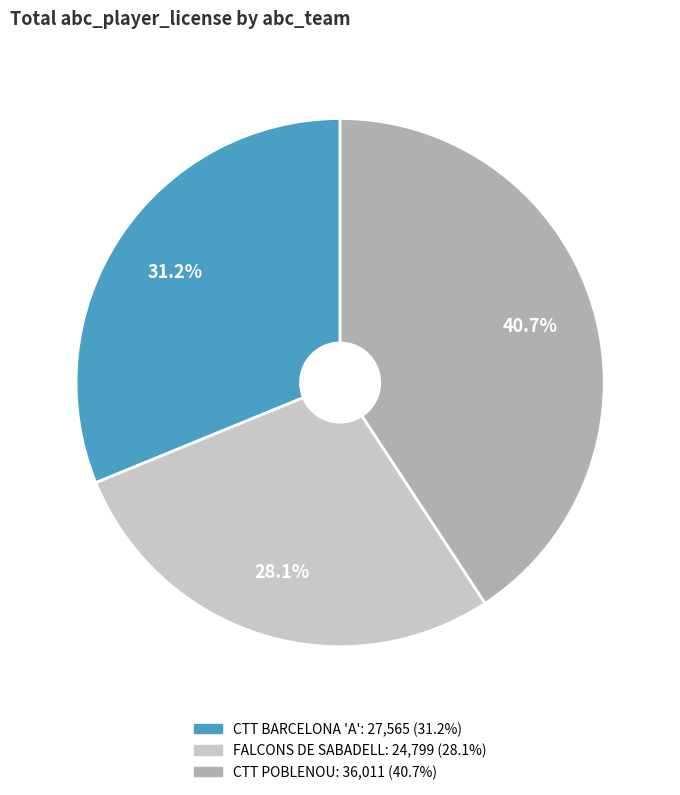

Does any single category account for the majority?

No